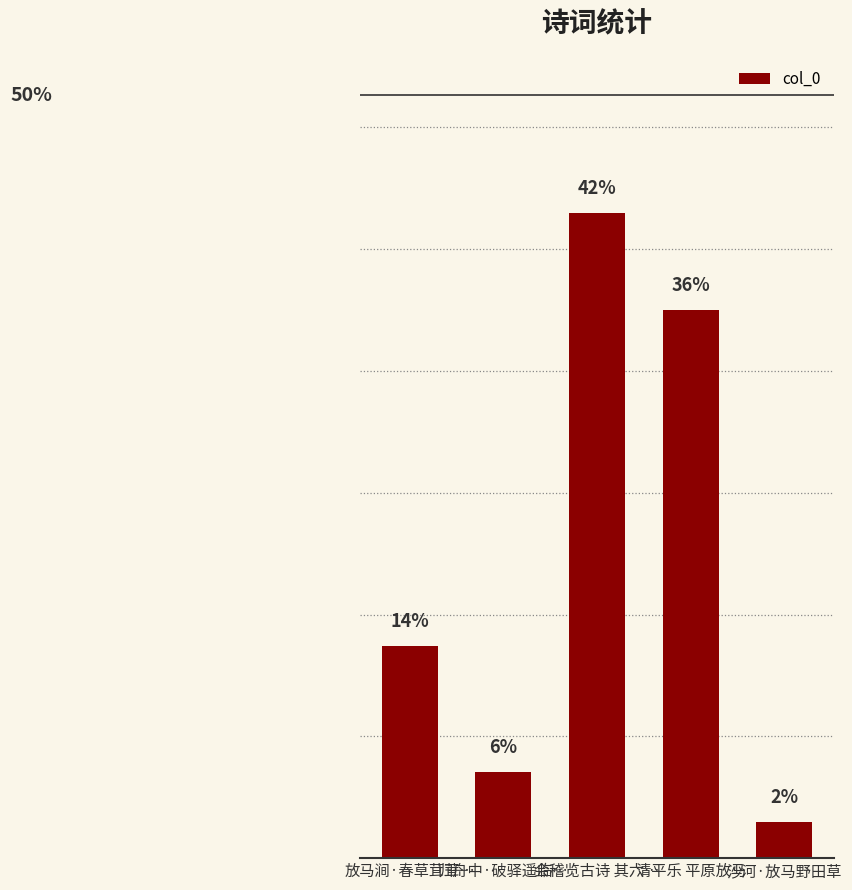

Are the bars horizontal?

No